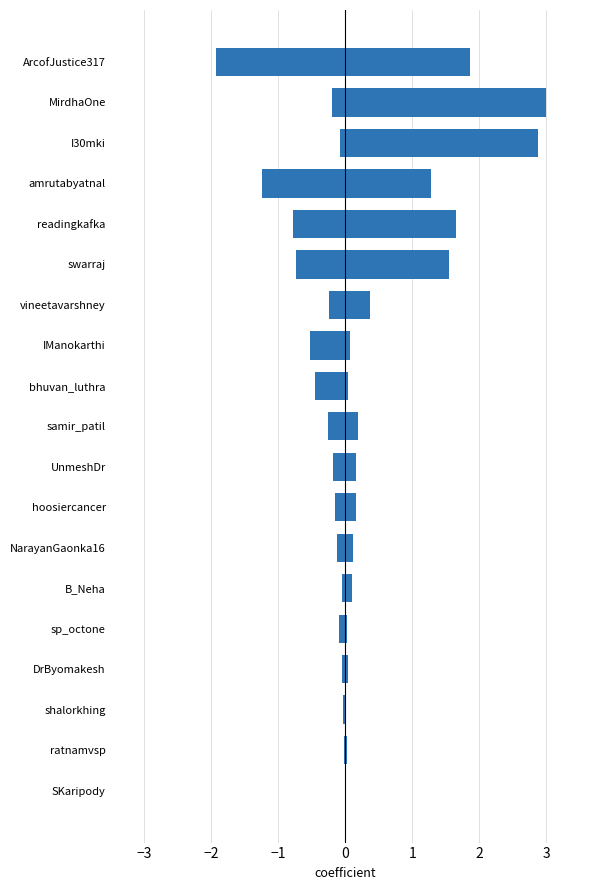

Is it true that friends_count equals -0.3 at samir_patil?

True